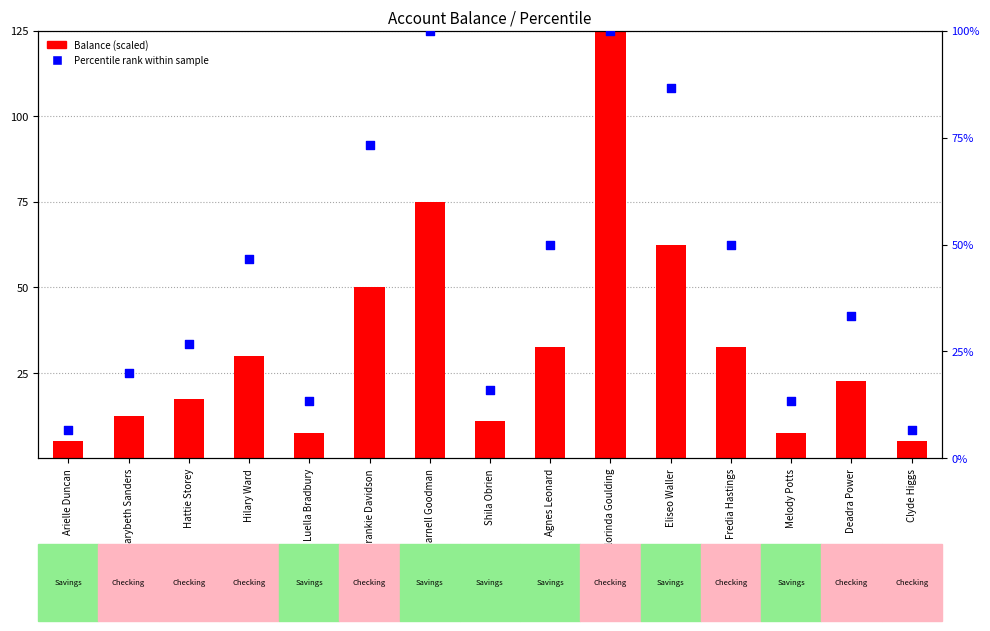

Which series reaches the minimum Y coordinate?

Balance (scaled)